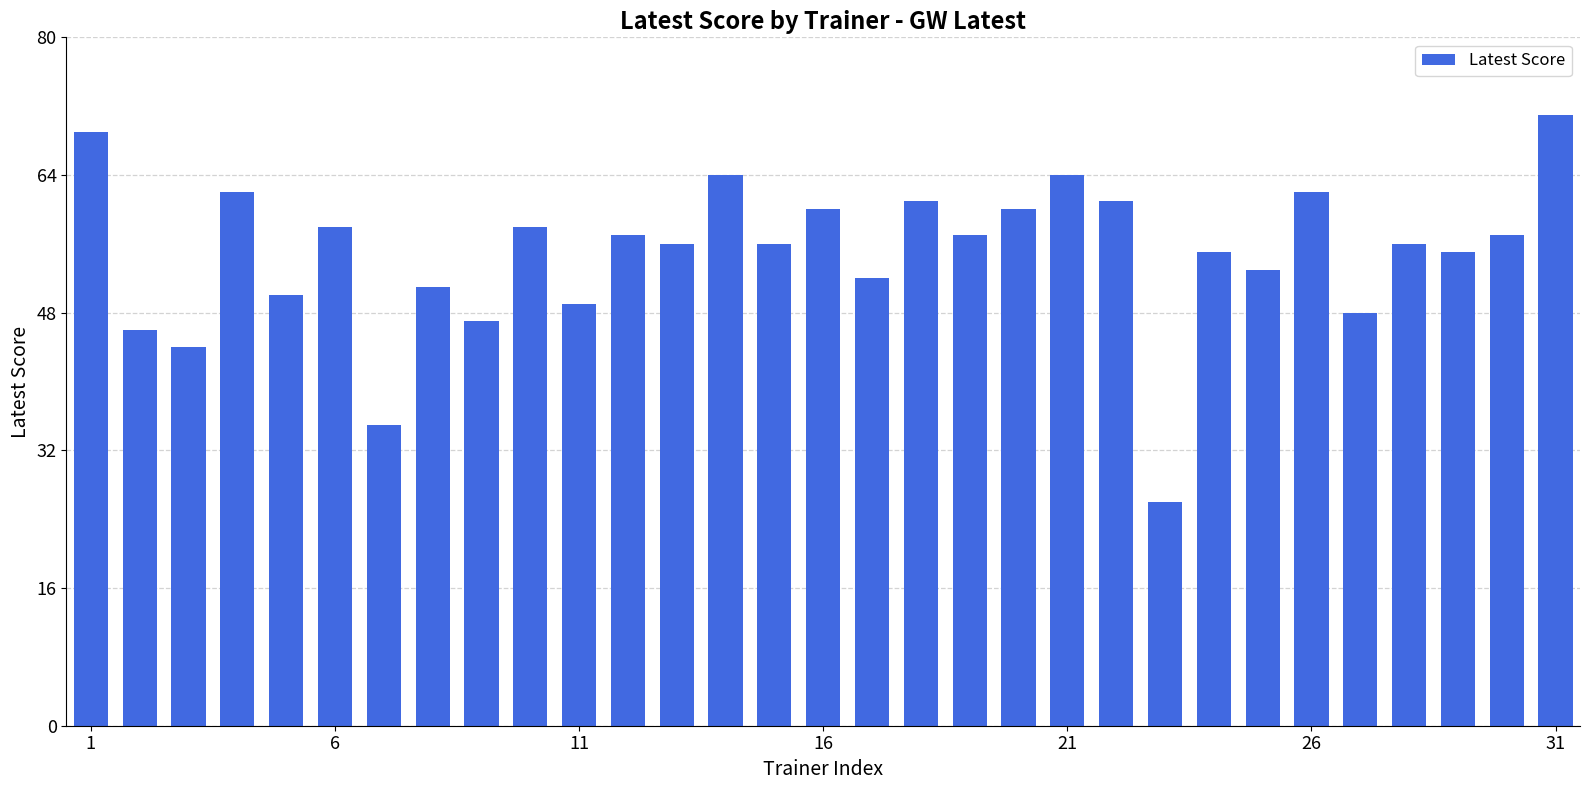

What is the minimum value shown in the chart?

26